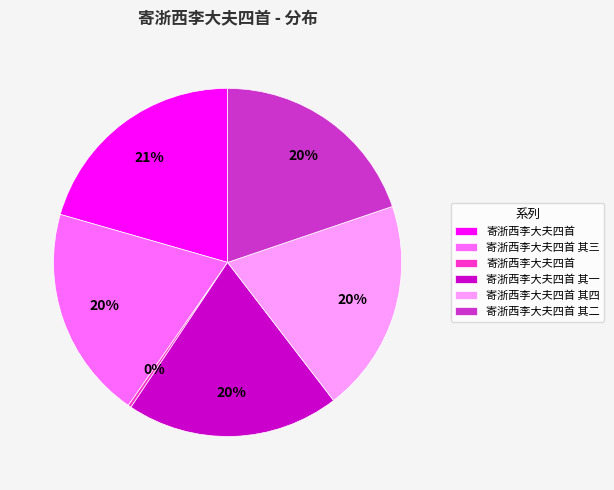

To the nearest percent, what is the average slice percentage?

17%